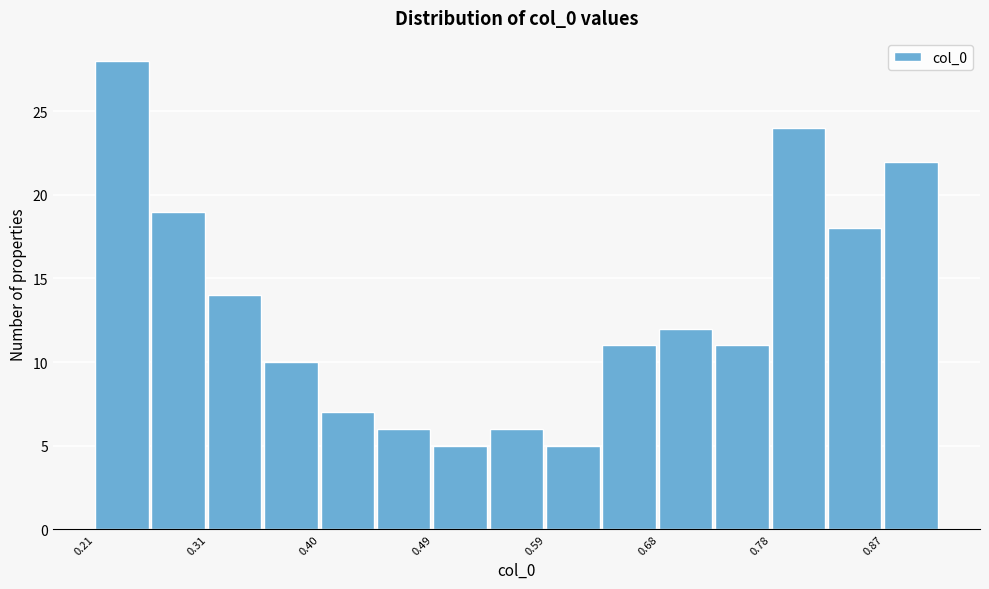

Reading left to right, list every bar in this chart as the range it spans on the x-axis followed by its height. Neither the bar edges nor the heights are printed on the chart, so give them approximately, as read against the axes.

0.21 to 0.26: 28
0.26 to 0.31: 19
0.31 to 0.35: 14
0.35 to 0.40: 10
0.40 to 0.45: 7
0.45 to 0.49: 6
0.49 to 0.54: 5
0.54 to 0.59: 6
0.59 to 0.64: 5
0.64 to 0.68: 11
0.68 to 0.73: 12
0.73 to 0.78: 11
0.78 to 0.82: 24
0.82 to 0.87: 18
0.87 to 0.92: 22